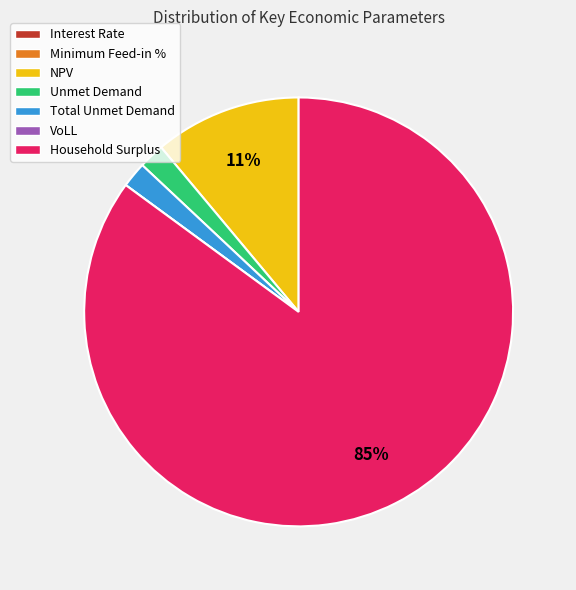

To the nearest percent, what is the average slice percentage?

14%